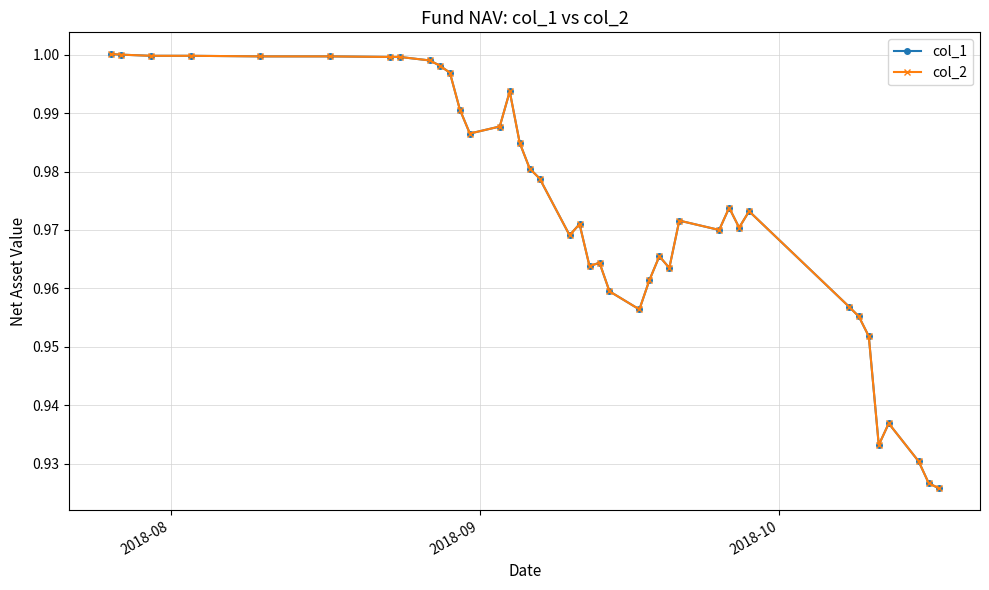

Which series has the largest total across all categories?

col_1